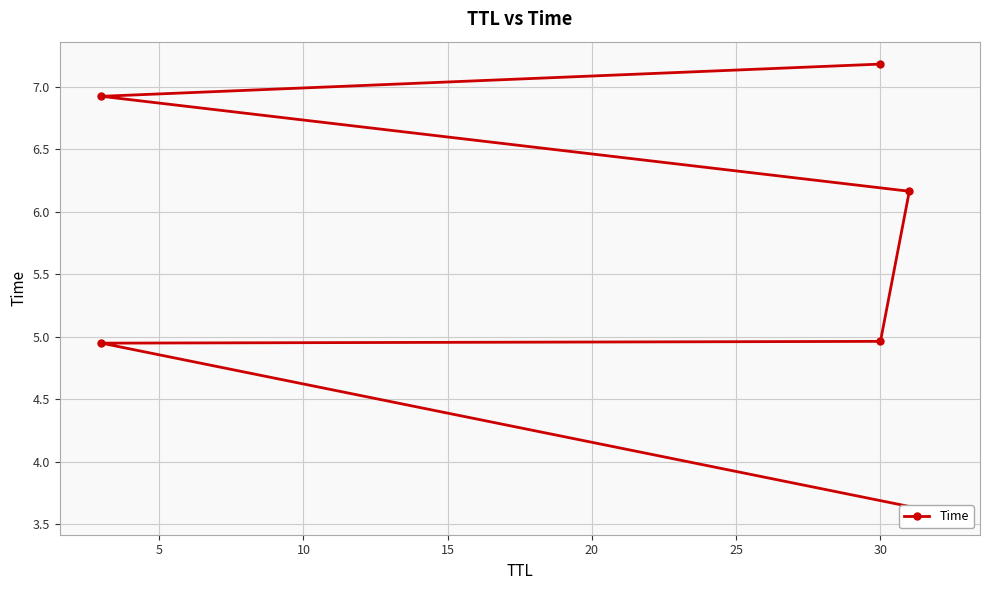

How many lines are shown in the chart?

1